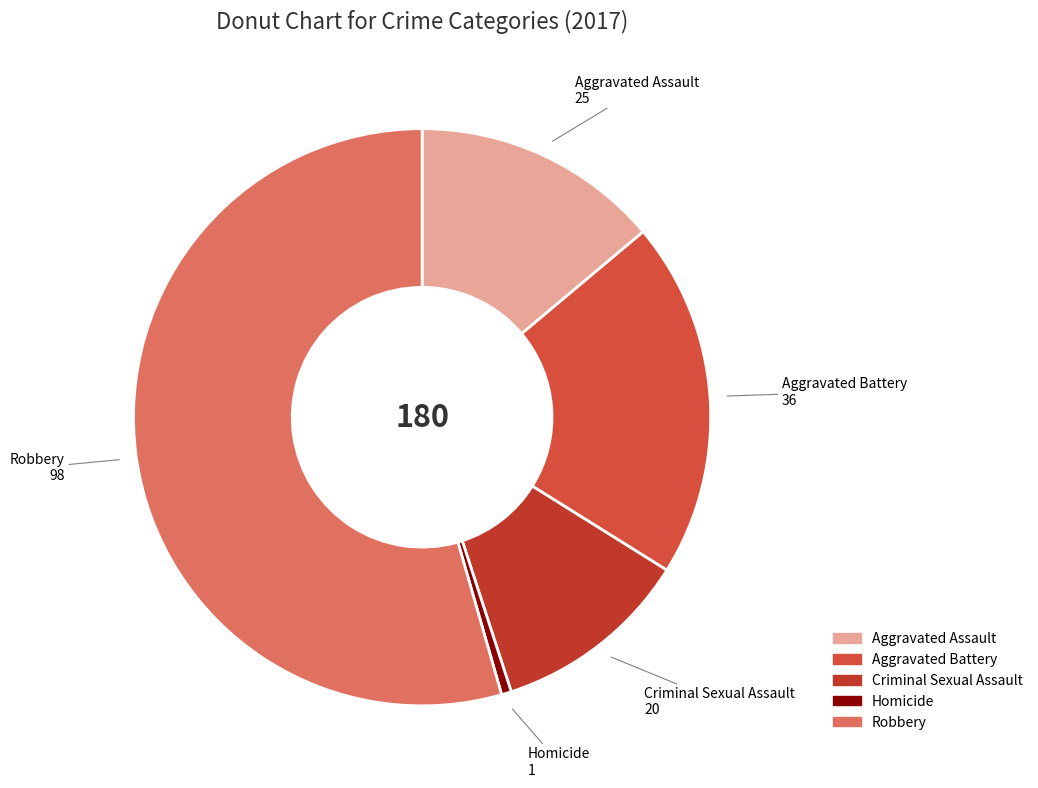

Between Aggravated Assault and Aggravated Battery, which is larger?

Aggravated Battery